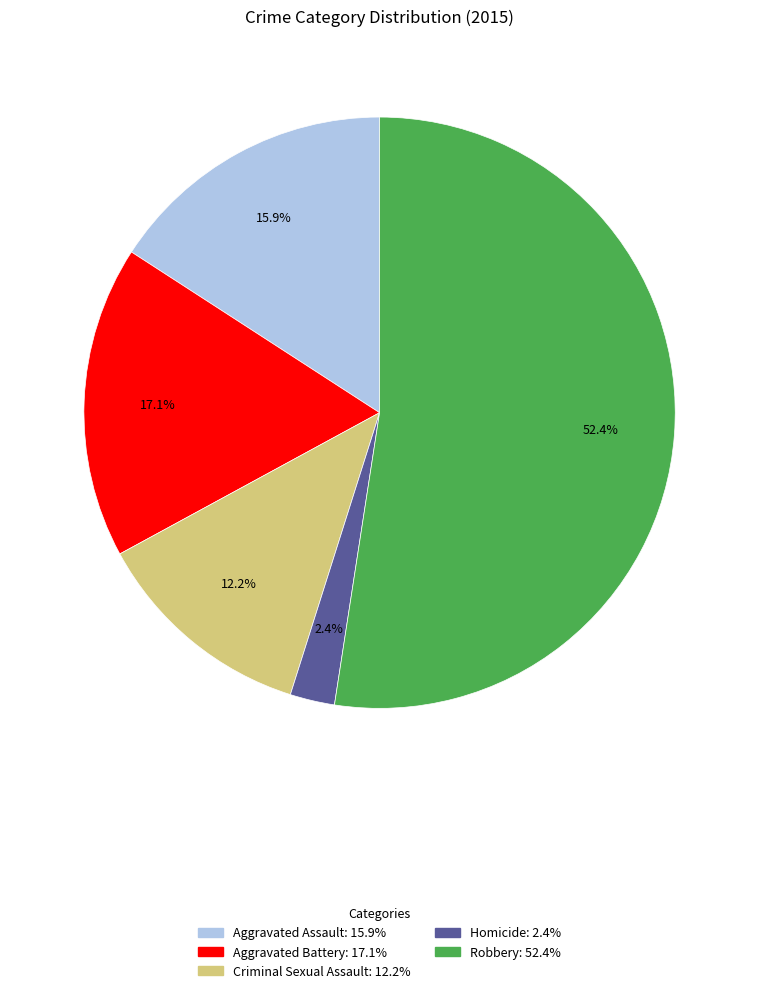

Count the number of slices in the pie.

5